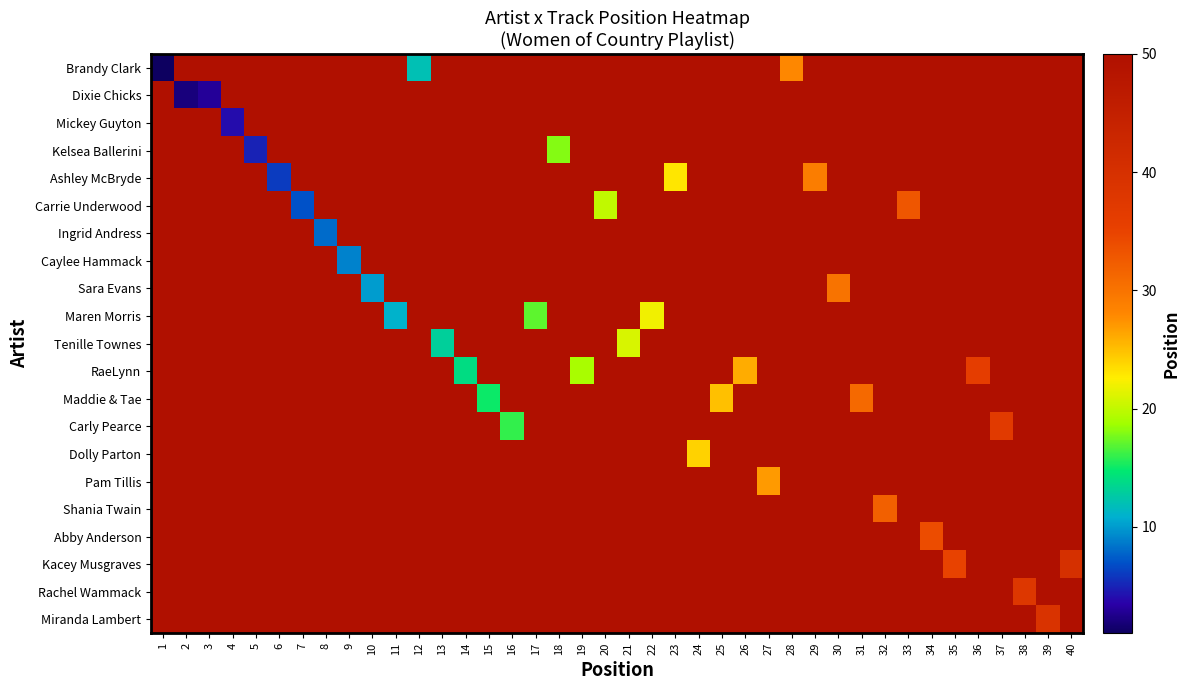

At how many categories does at least one series exceed 43?

40